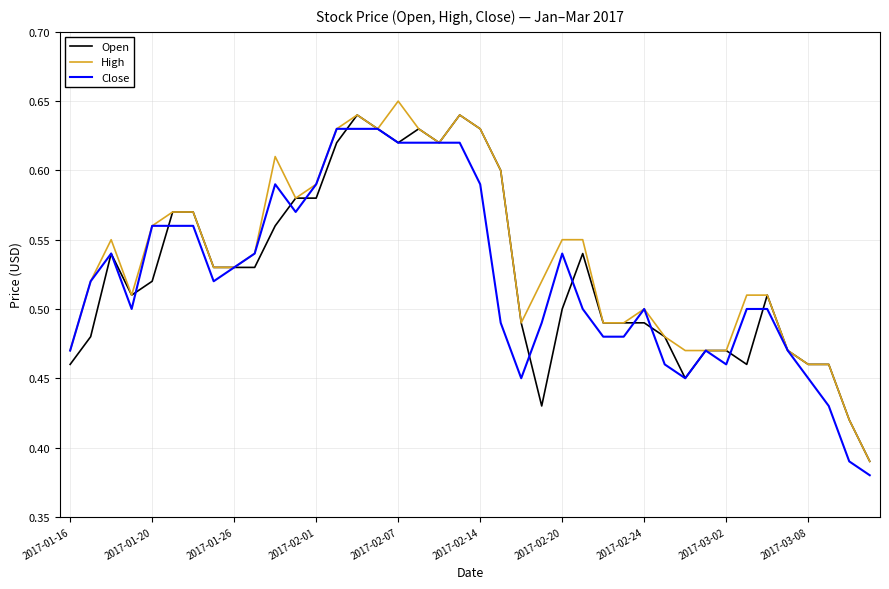

What are all the series names shown in the legend?

Open, High, Close